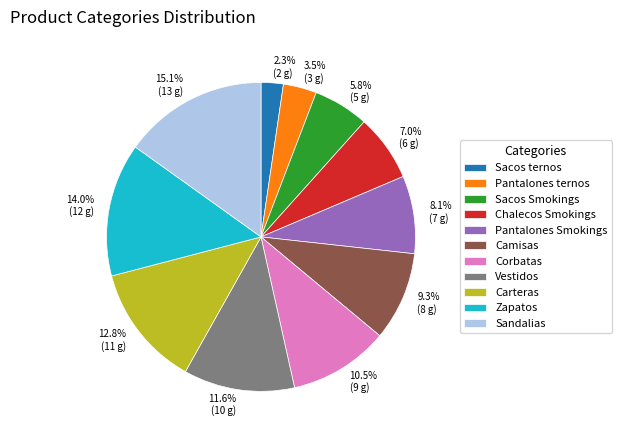

Count the number of slices in the pie.

11